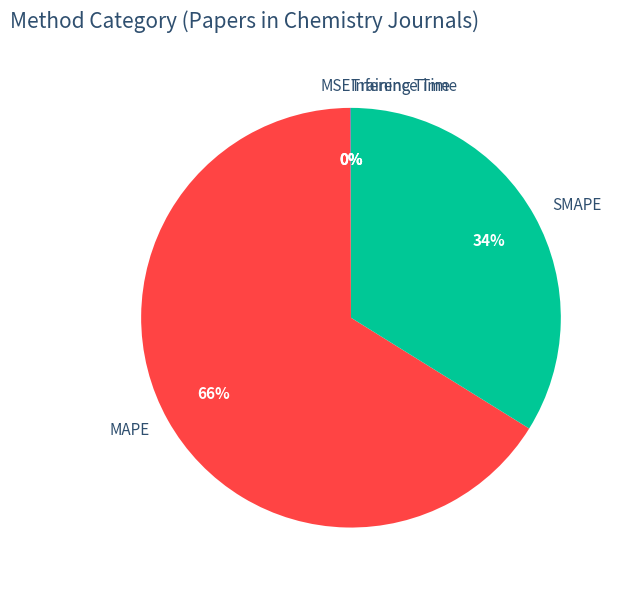

Which slice is the largest?

MAPE